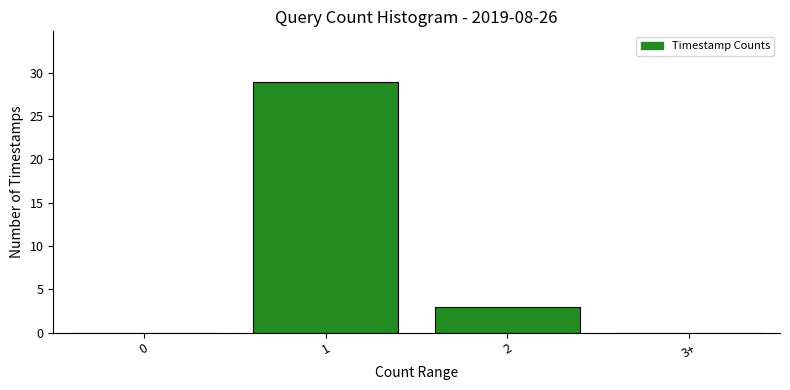

Reading left to right, transcribe all the data shown in this chart.

0=0	1=29	2=3	3+=0